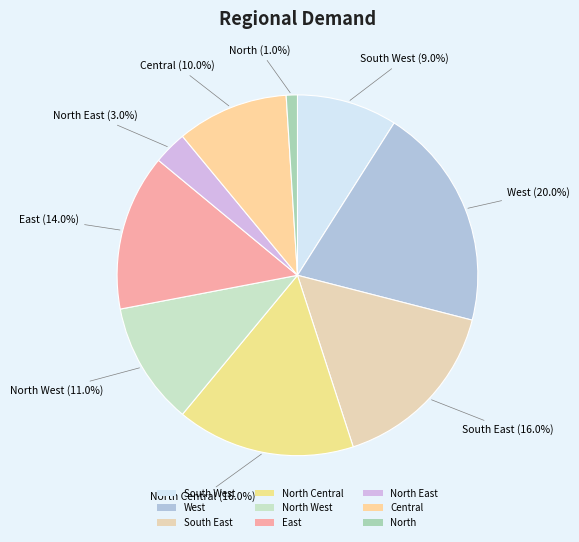

What percentage do South West and North West together represent?

20.0%